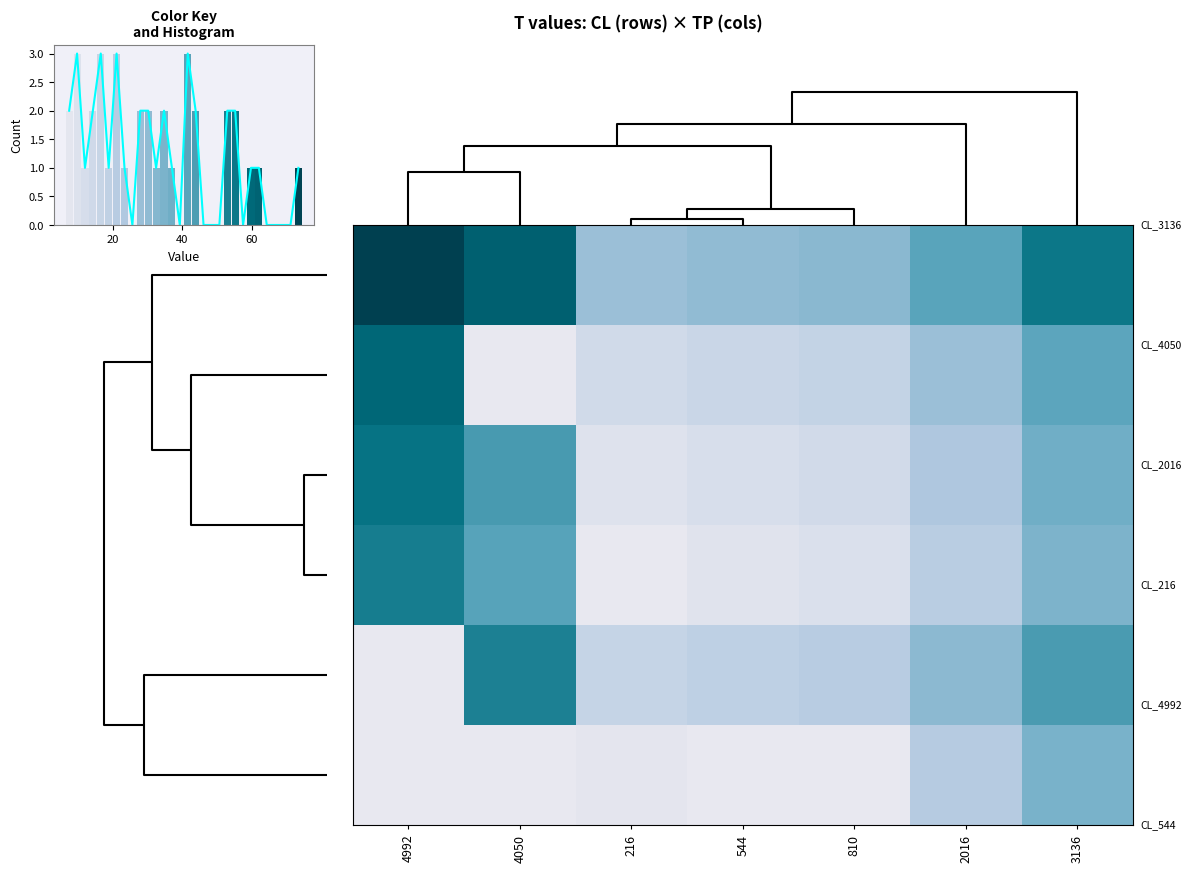

Which label corresponds to the largest value in the chart?

4992